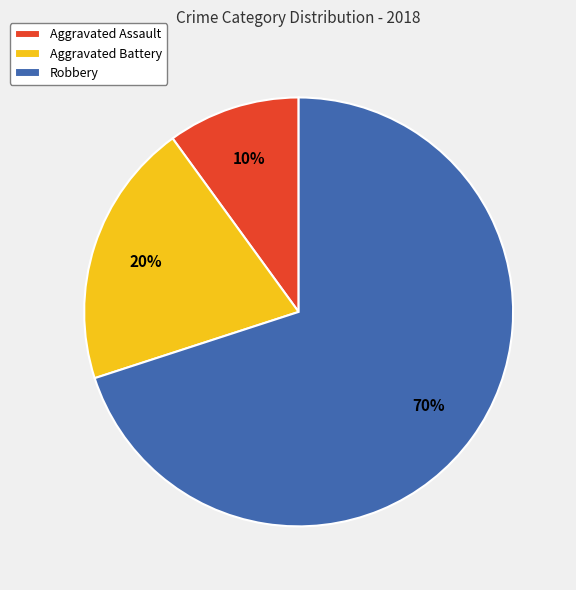

To the nearest percent, what is the combined percentage of Robbery and Aggravated Battery?

90%